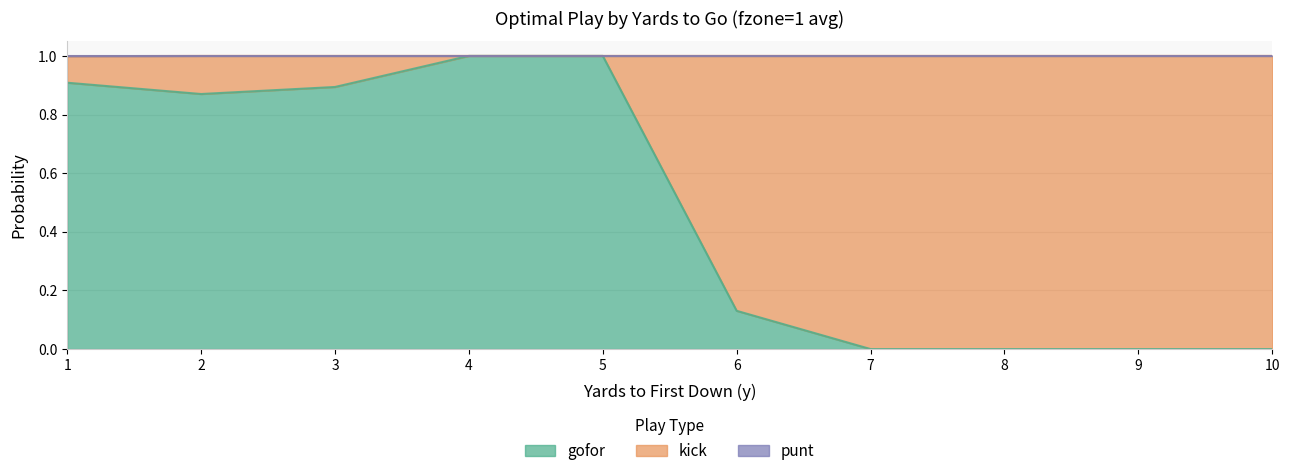

At which category is the sum across all series the highest?

4